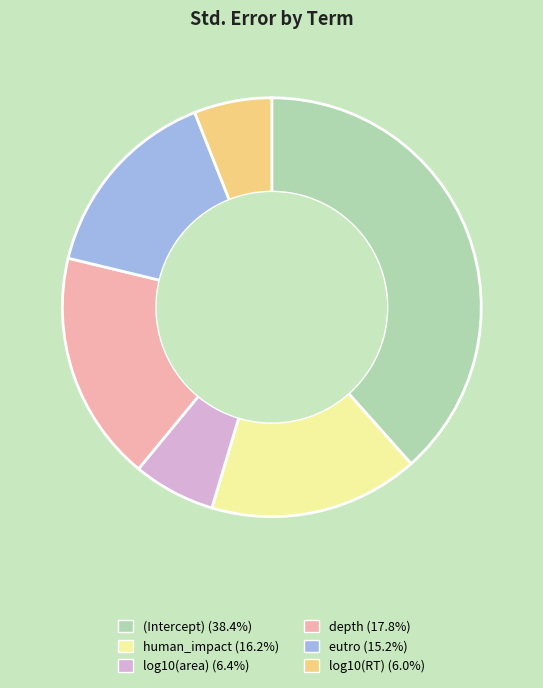

The log10(RT) slice represents 18% of the pie. True or false?

False